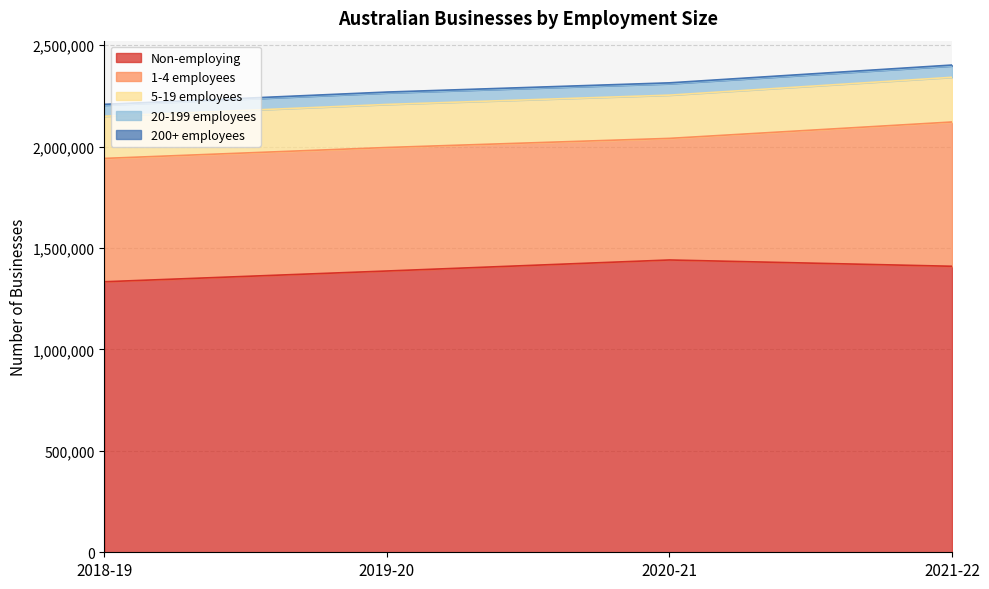

Reading left to right, list all the values displayed in this chart.

Non-employing: 2018-19=1333723	2019-20=1386743	2020-21=1441105	2021-22=1410049
1-4 employees: 2018-19=608125	2019-20=608930	2020-21=599516	2021-22=711364
5-19 employees: 2018-19=207792	2019-20=212243	2020-21=213218	2021-22=220427
20-199 employees: 2018-19=54747	2019-20=56824	2020-21=56252	2021-22=56046
200+ employees: 2018-19=4060	2019-20=4258	2020-21=4357	2021-22=4368